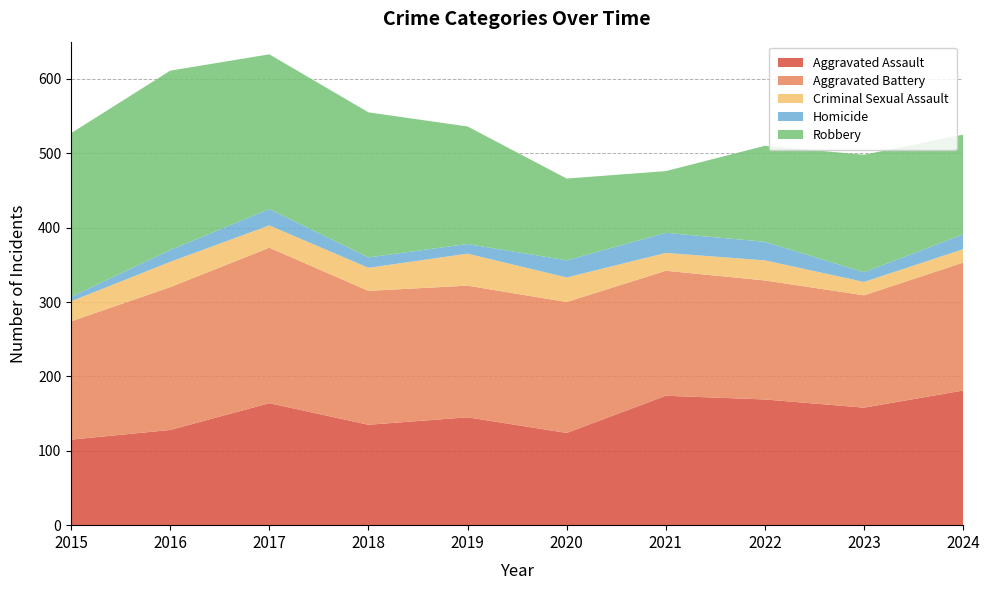

Reading right to left, transcribe all the data shown in this chart.

Aggravated Assault: 181	158	169	174	124	145	135	164	128	115
Aggravated Battery: 172	151	160	168	176	177	180	209	192	159
Criminal Sexual Assault: 18	18	27	24	33	43	31	30	34	27
Homicide: 20	13	25	27	23	13	14	22	16	6
Robbery: 134	158	129	83	110	158	195	208	241	220